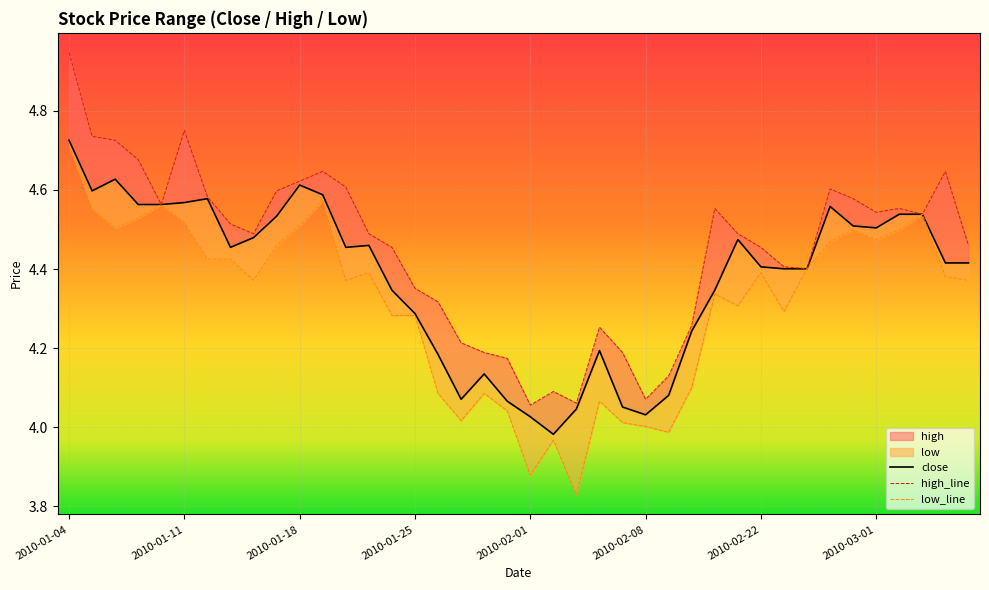

What is the difference between the maximum and minimum values in the high_line series?

0.9